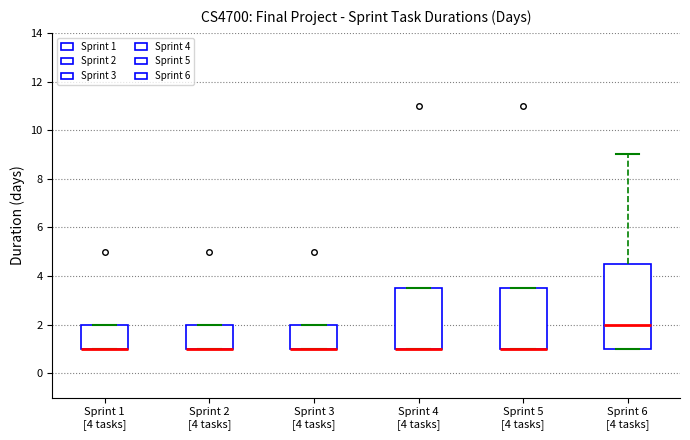

Which box is the tallest, from its lower edge to its upper edge?

Sprint 6 [4 tasks]